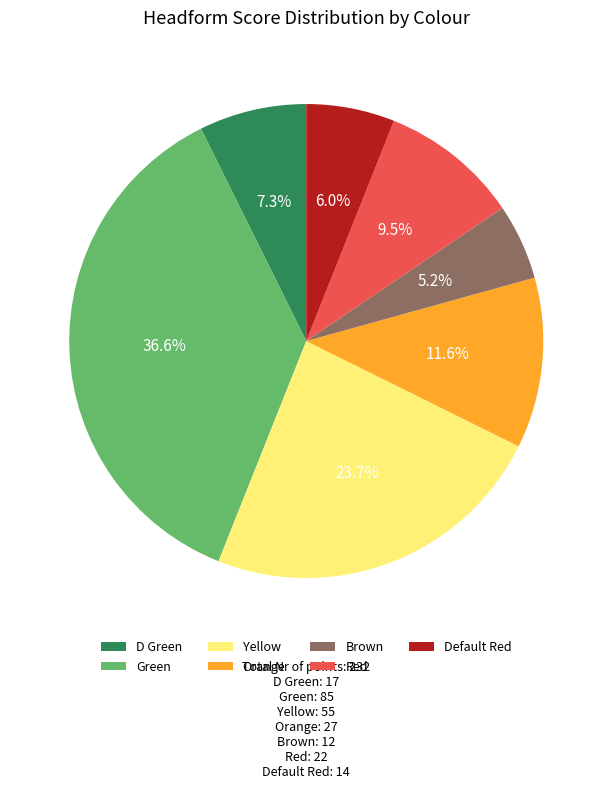

To the nearest percent, what portion does Green represent?

37%